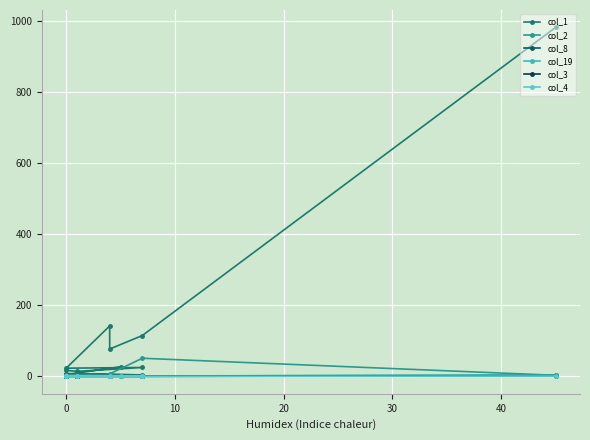

How many values in the col_1 series are below 8?

10